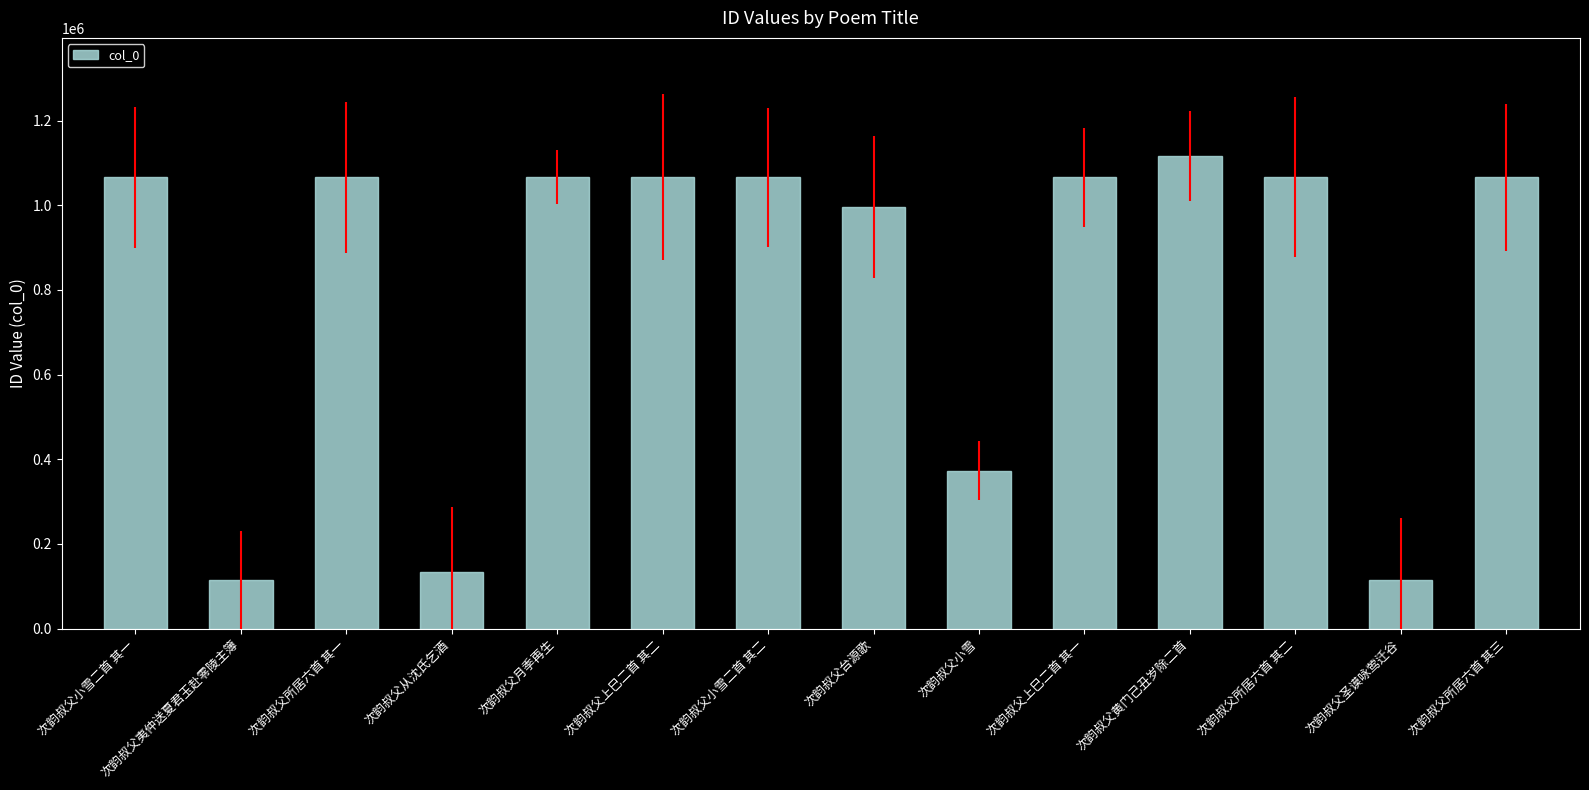

The value at 次韵叔父圣谟咏莺迁谷 is 114599. True or false?

True